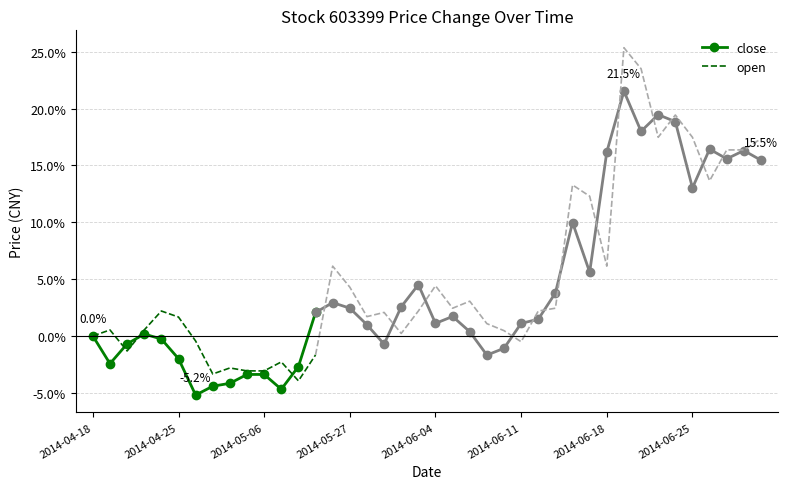

Rank the series by their average value, from lowest to highest.

close, open